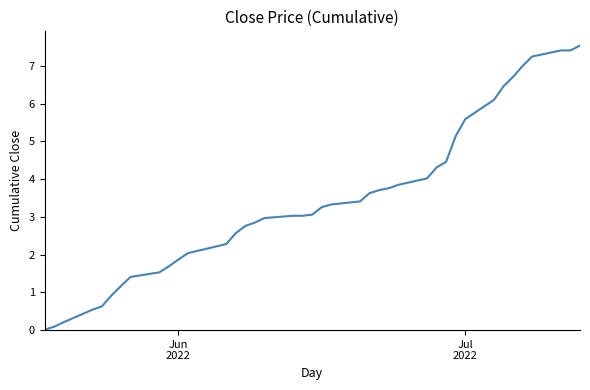

What is the greatest value displayed?

7.5